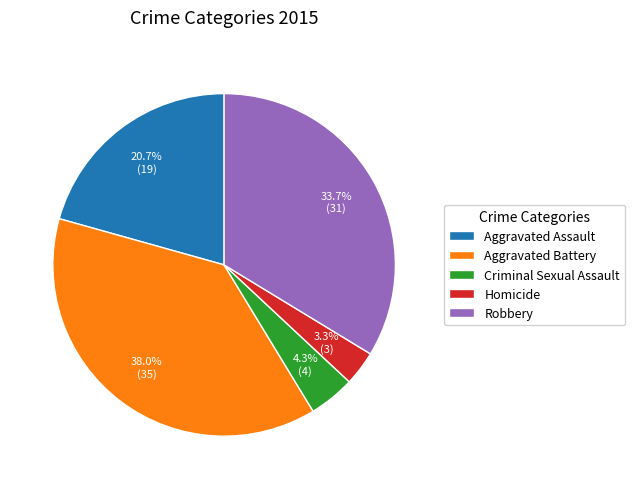

To the nearest percent, what is the difference between the Homicide and Robbery slice percentages?

30%